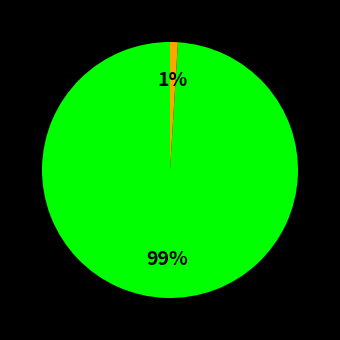

To the nearest percent, what is the difference between the largest and smallest slice percentages?

98%